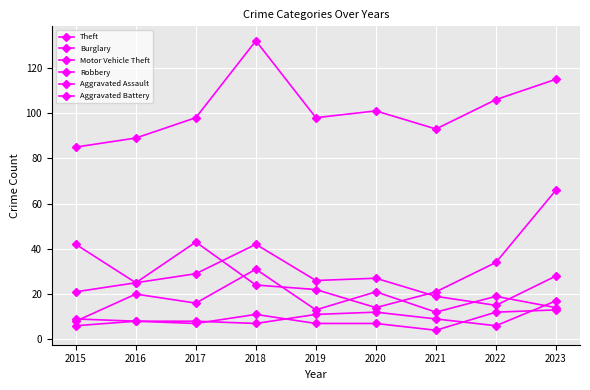

How many series are shown in this chart?

6